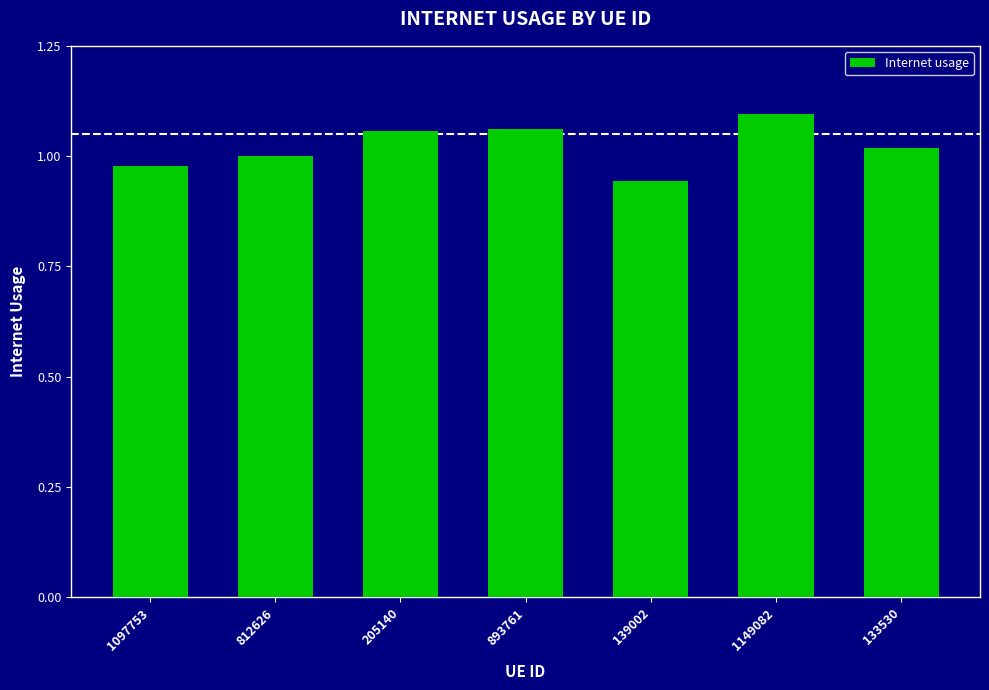

Where is the data nearest to the value 1?

812626